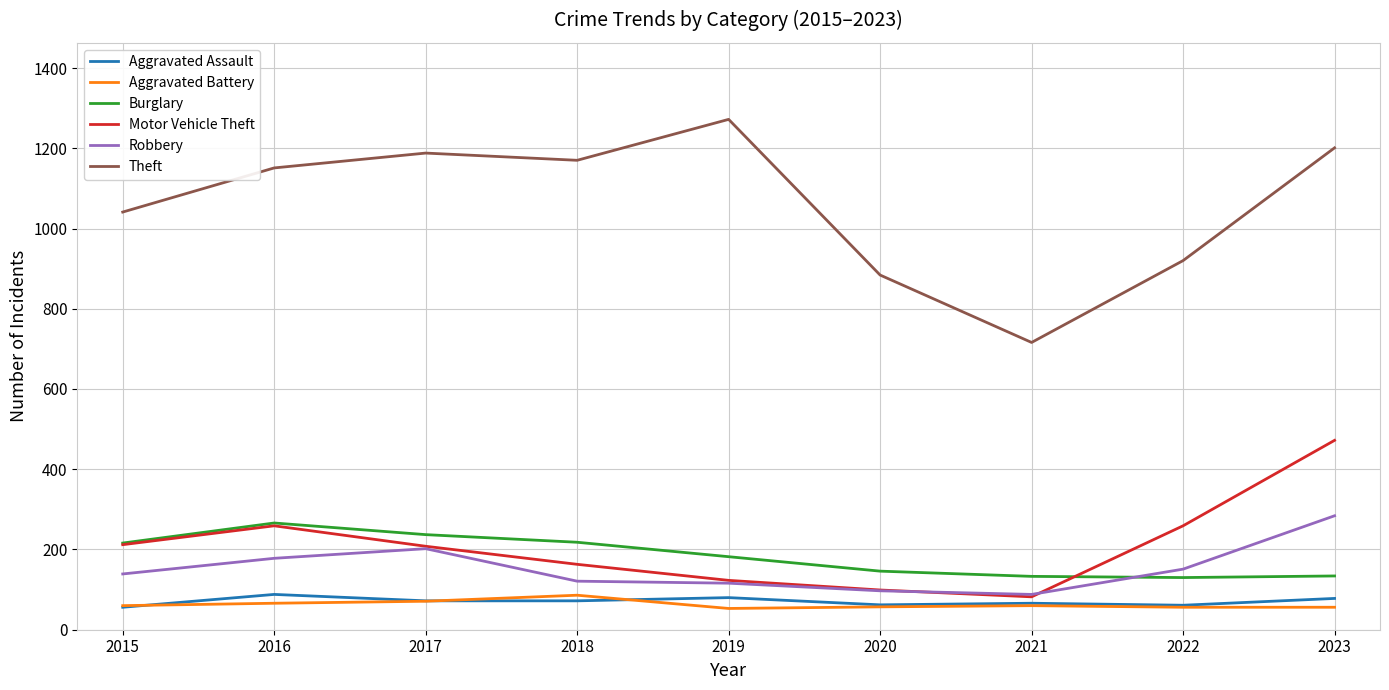

Which series has the largest range (max minus min)?

Theft